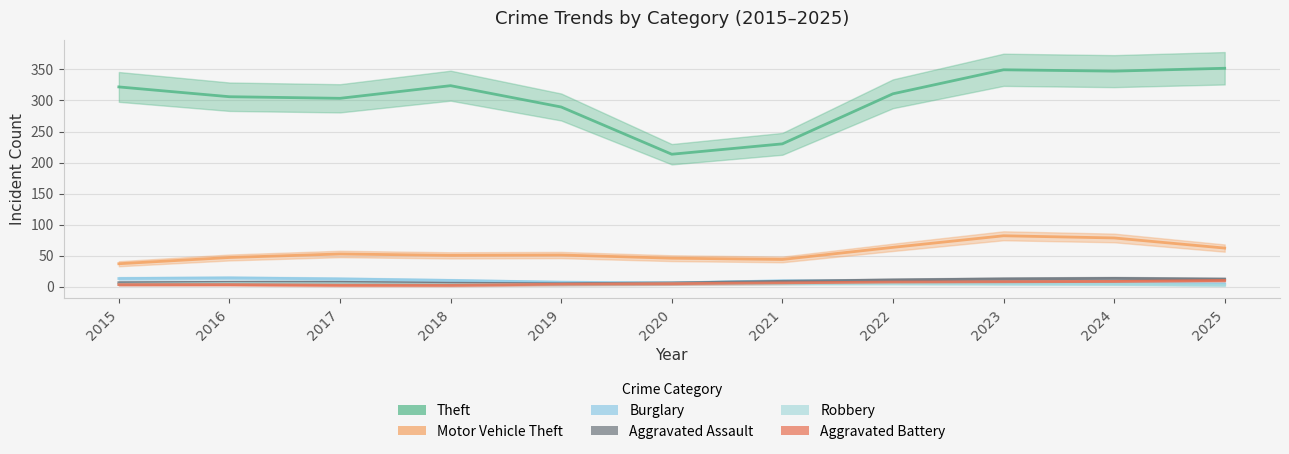

True or false: Theft has a value of 555 at 2019.

False